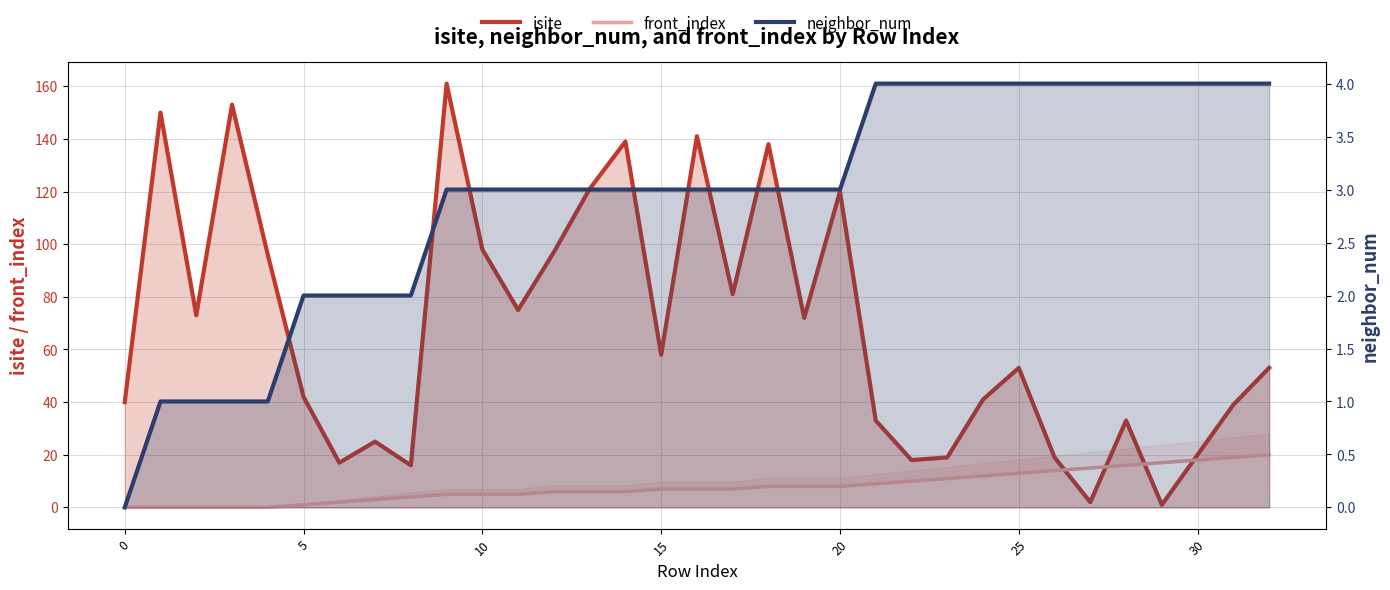

The value of isite at 30 is 20. True or false?

True